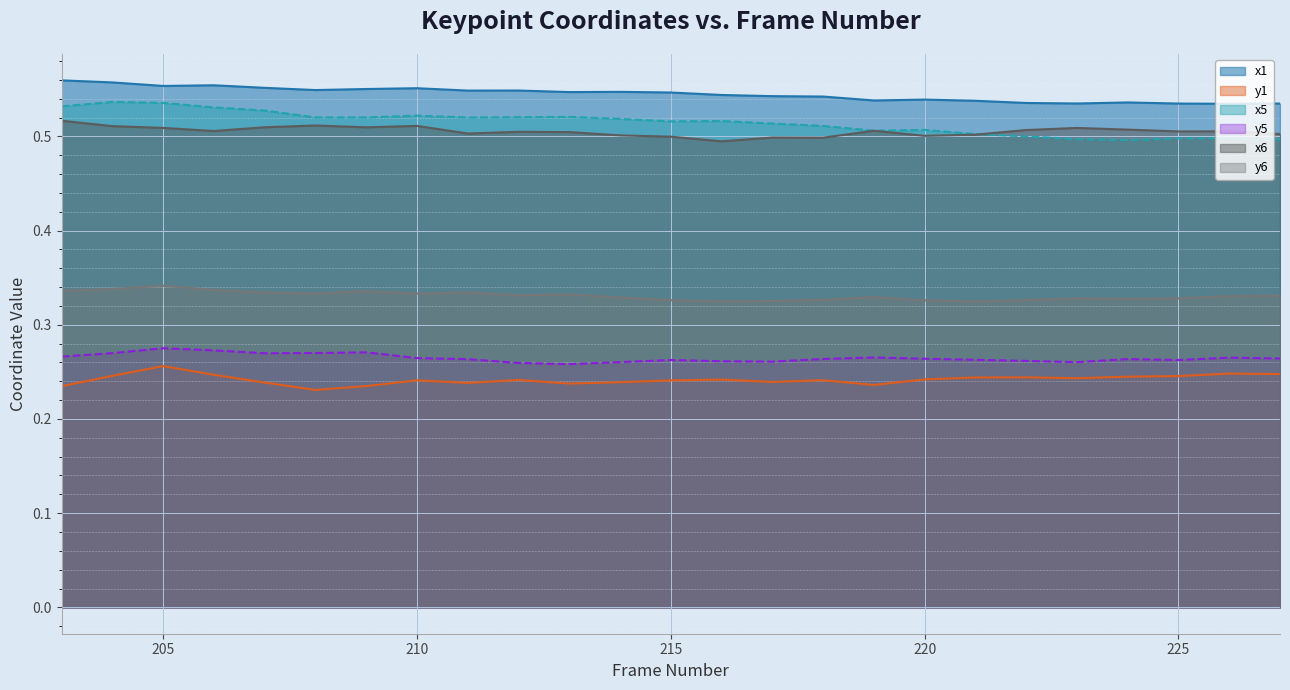

At how many categories does at least one series exceed 0?

25